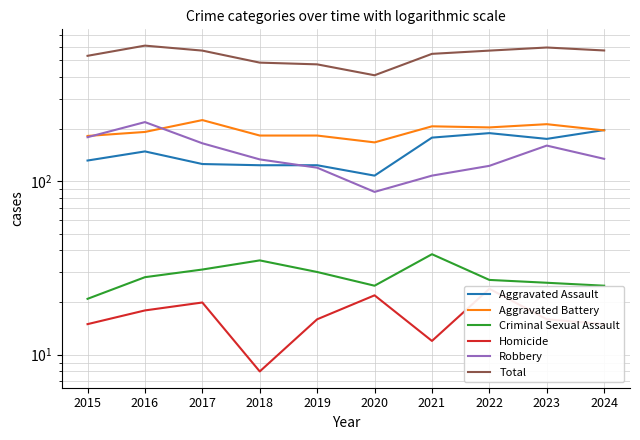

What is the difference between the second highest and minimum values in the Aggravated Battery series?

46